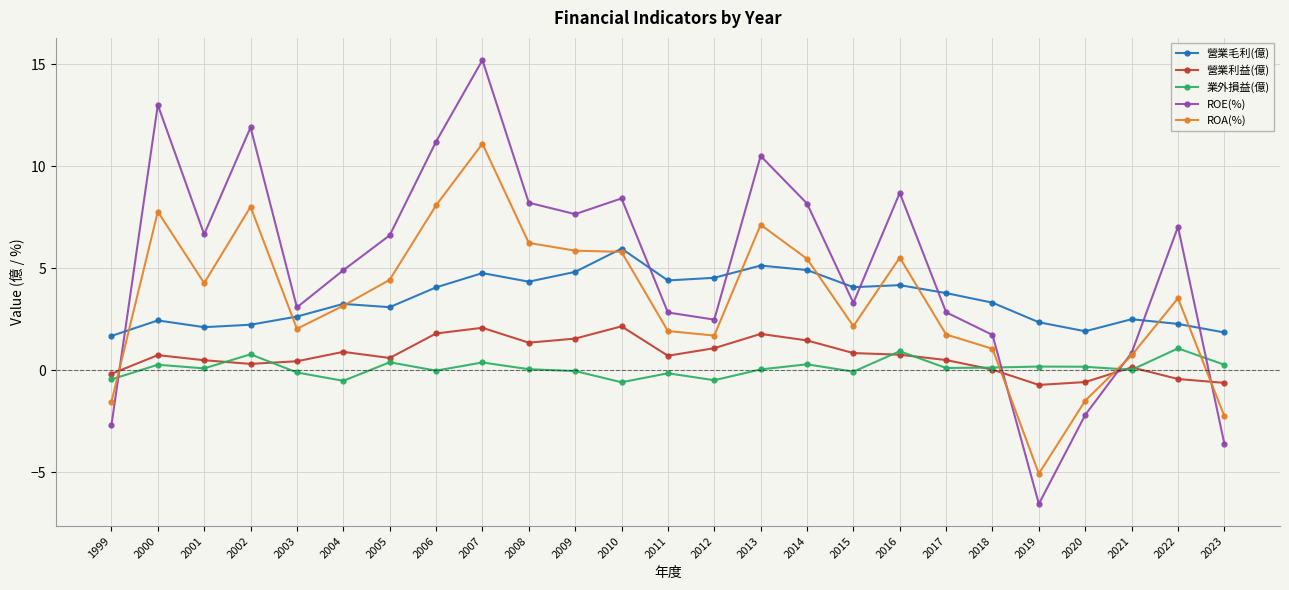

Where do ROE(%) and 營業毛利(億) first cross each other?

1999 and 2000